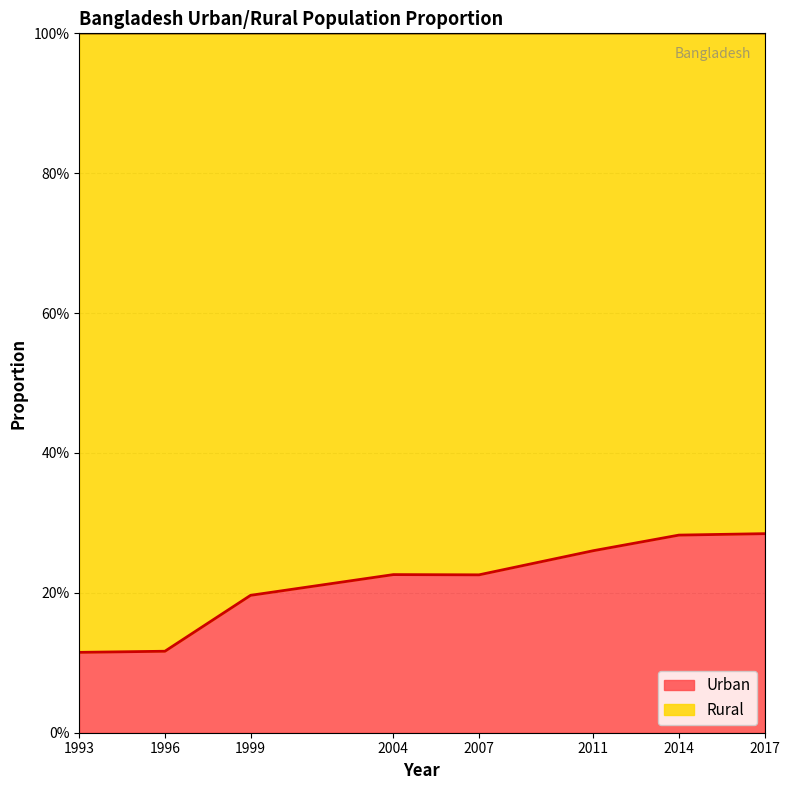

How many values are between 0 and 1?

8